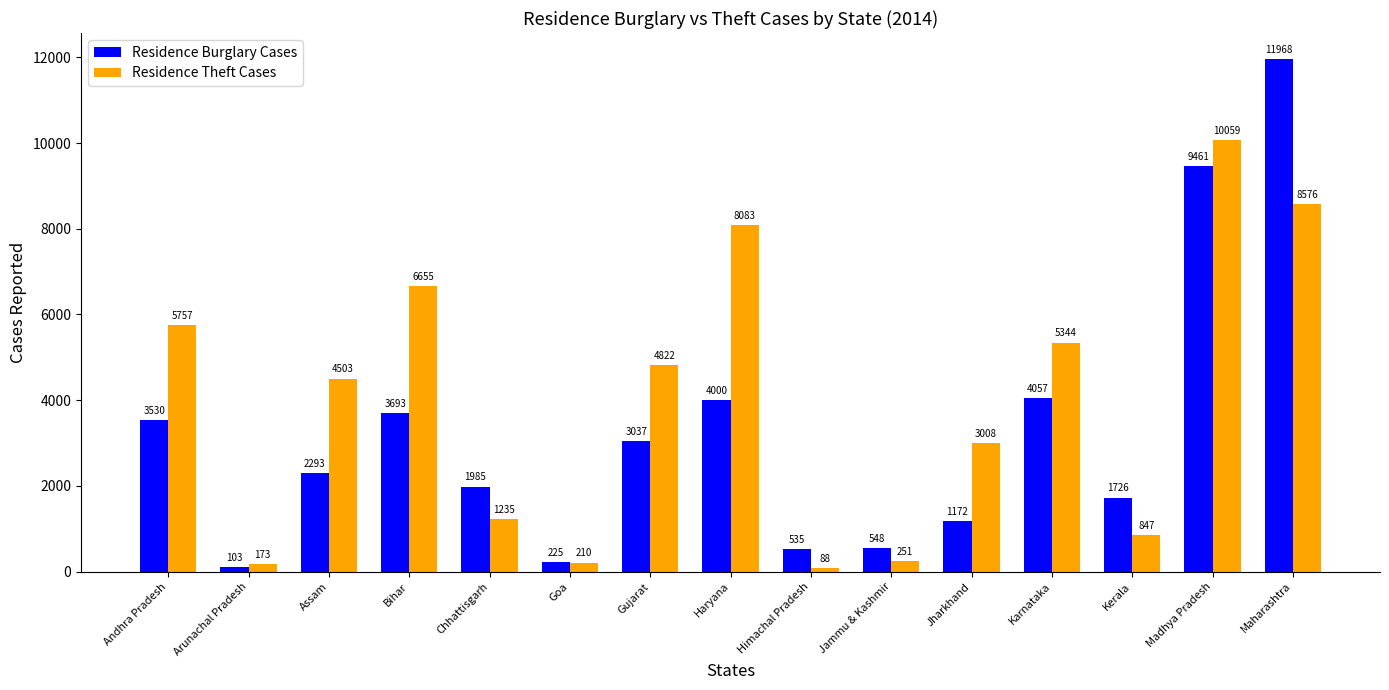

Where does the Residence Theft Cases series first go above 4503?

Andhra Pradesh